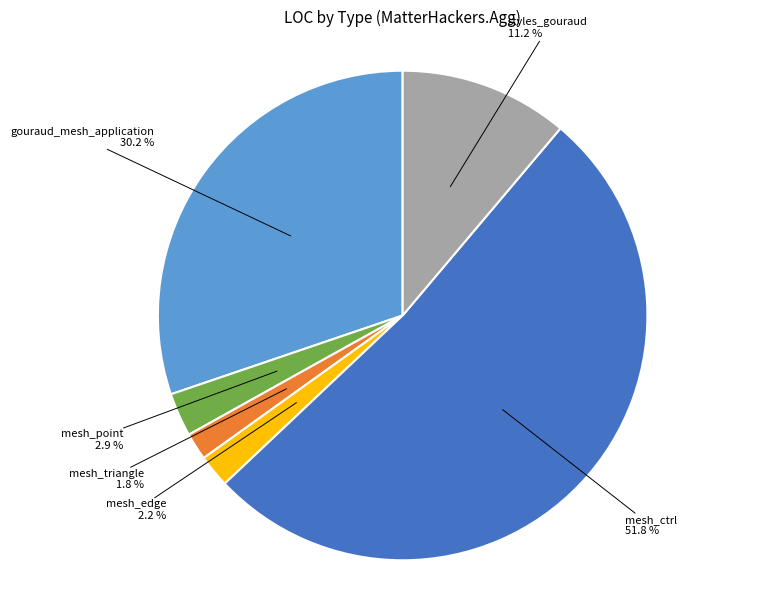

Combined, what portion of the pie is mesh_edge and gouraud_mesh_application?

32.4%